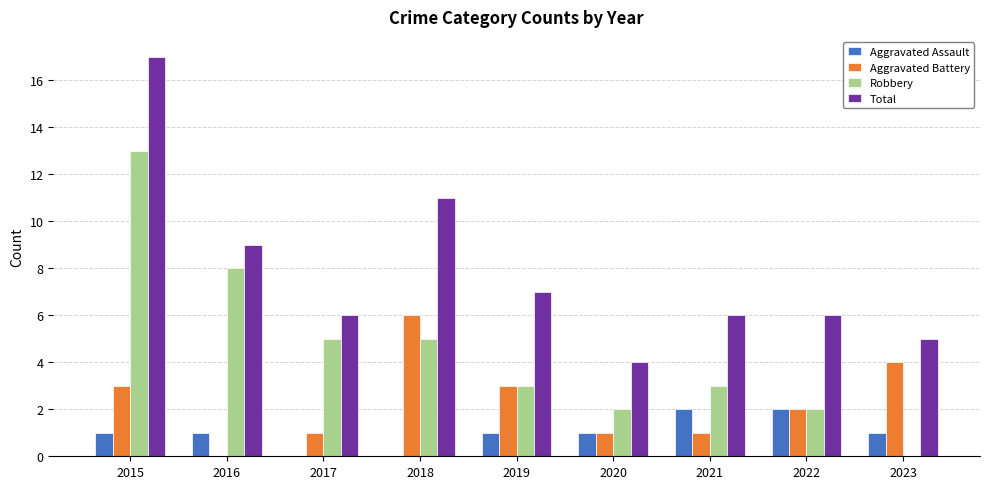

What are all the series names shown in the legend?

Aggravated Assault, Aggravated Battery, Robbery, Total